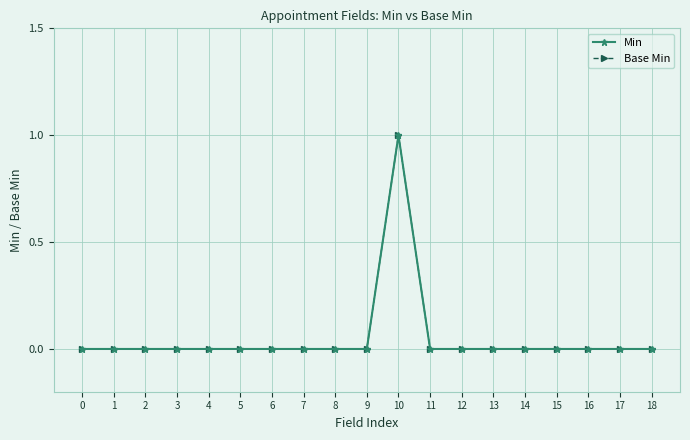

Is this an area chart (filled region under the line)?

No